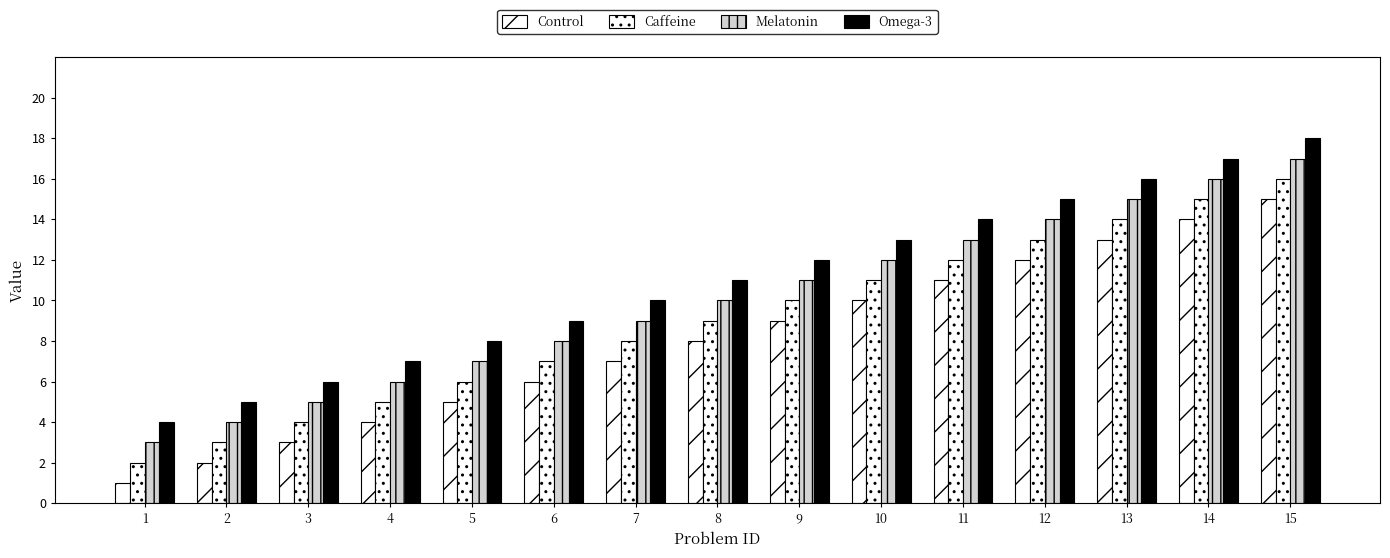

The value of Omega-3 at 10 is 23. True or false?

False